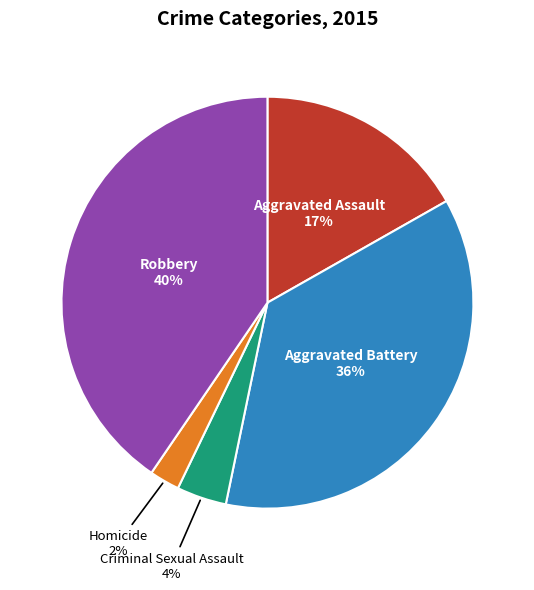

Which has a higher value, Homicide or Aggravated Assault?

Aggravated Assault